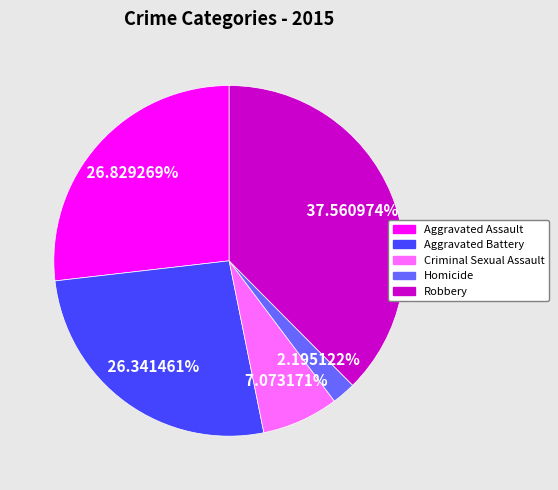

How much of the chart is everything except Criminal Sexual Assault?

92.9%